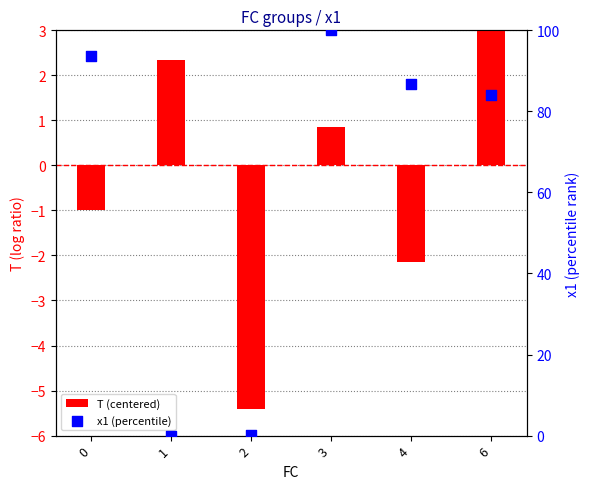

Is the value of T (centered) at 3 greater than the value of x1 (percentile) at 0?

No